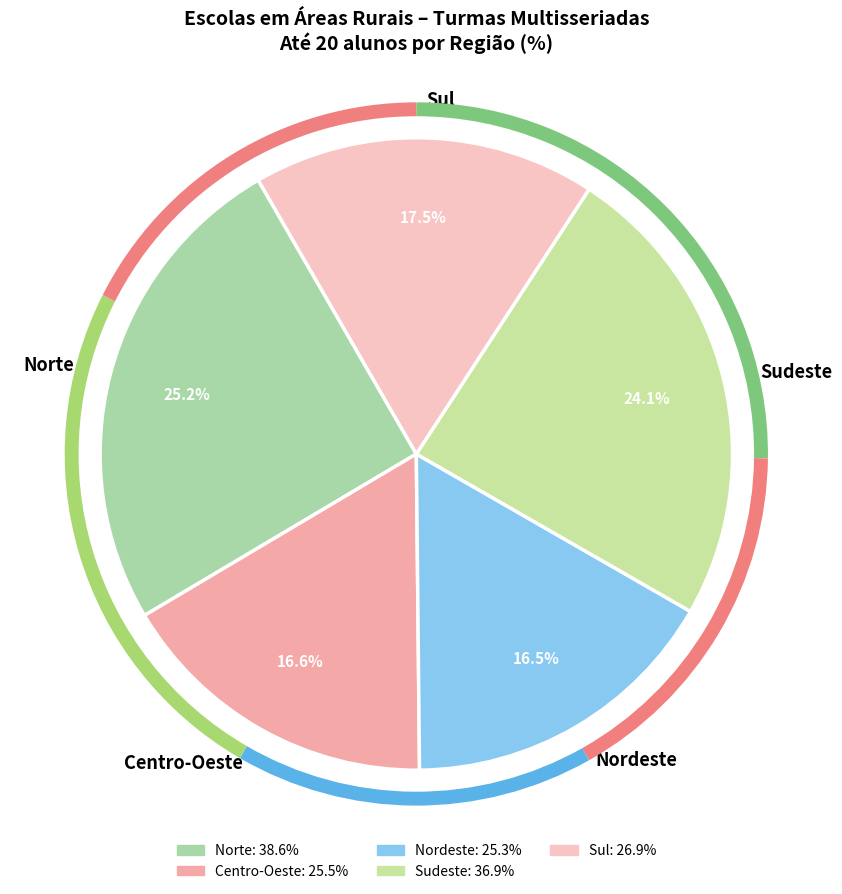

True or false: Norte accounts for 16% of the total.

False